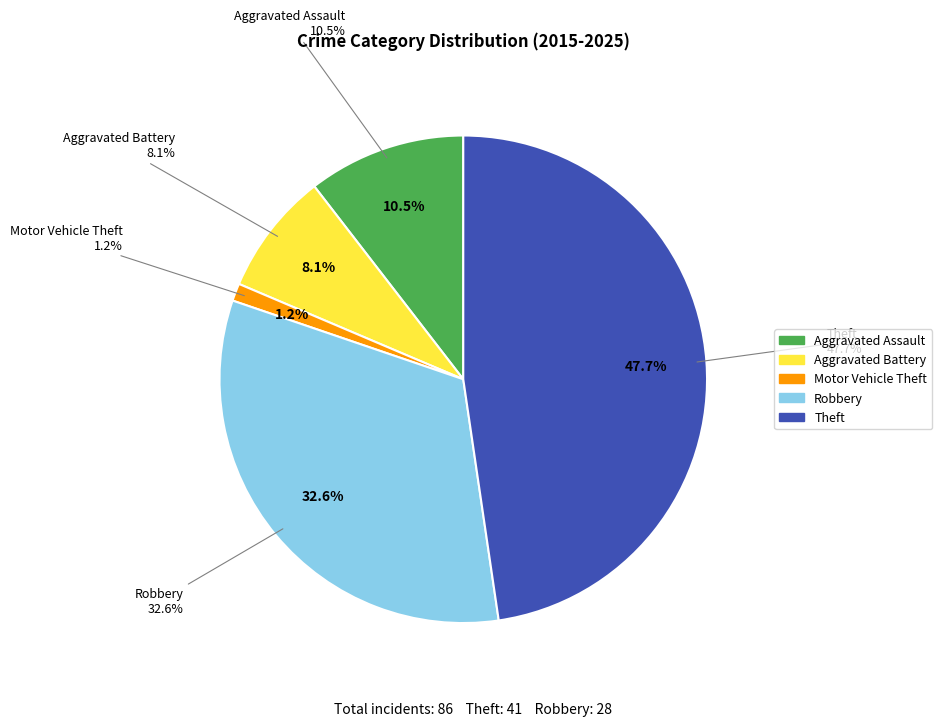

Do Robbery and Theft together represent more than half of the pie?

Yes